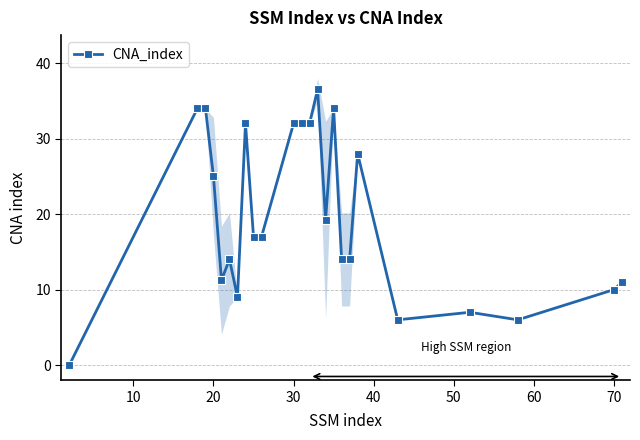

True or false: CNA_index has more than 1 points higher than both neighbors.

True